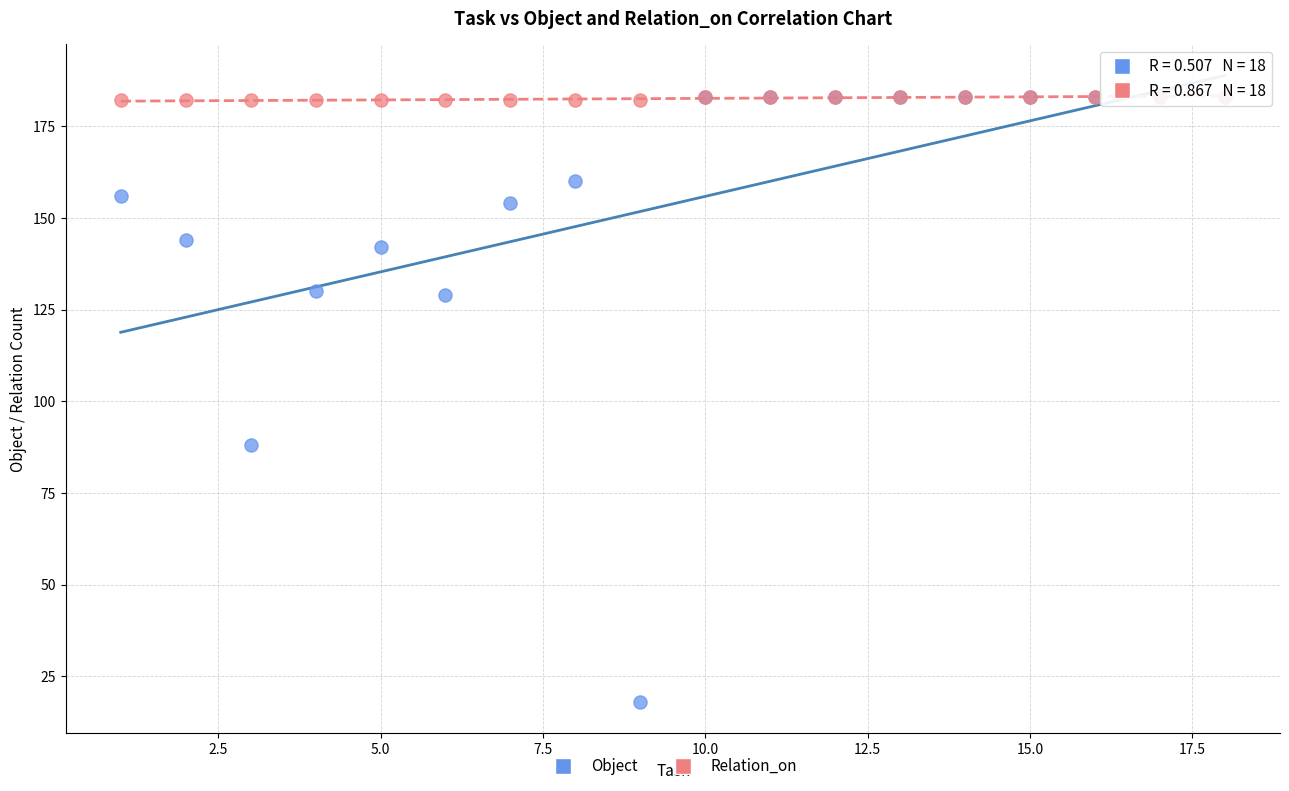

Across all series, what Y value is closest to 100?

88